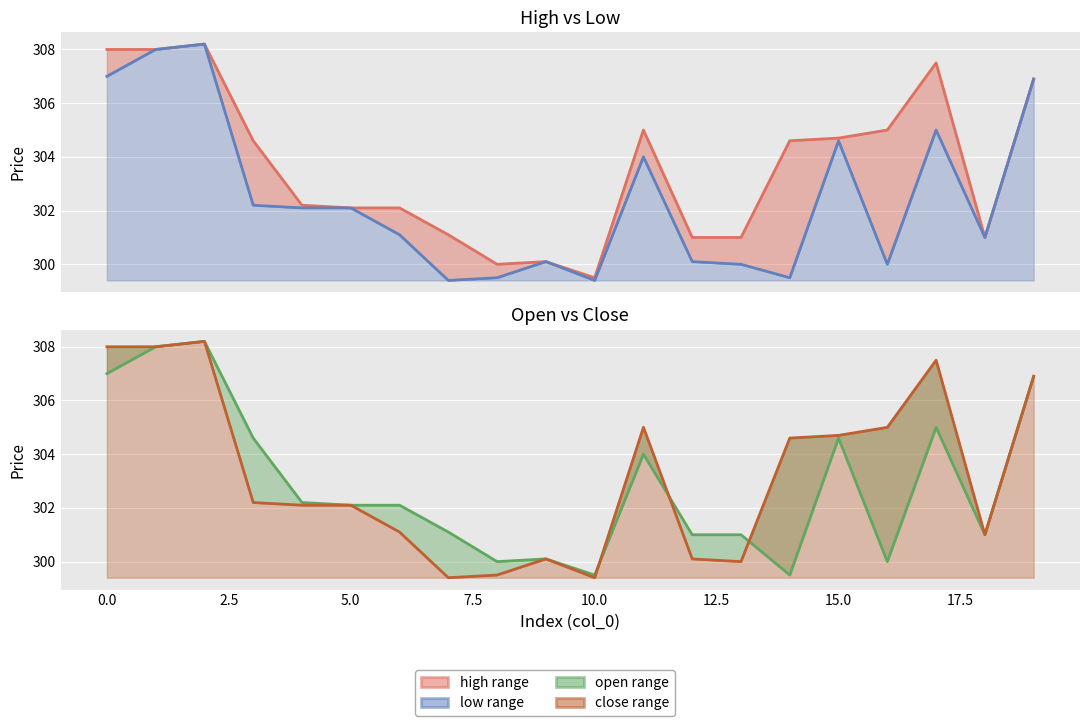

What is the sum of all open (line) values?

6057.9